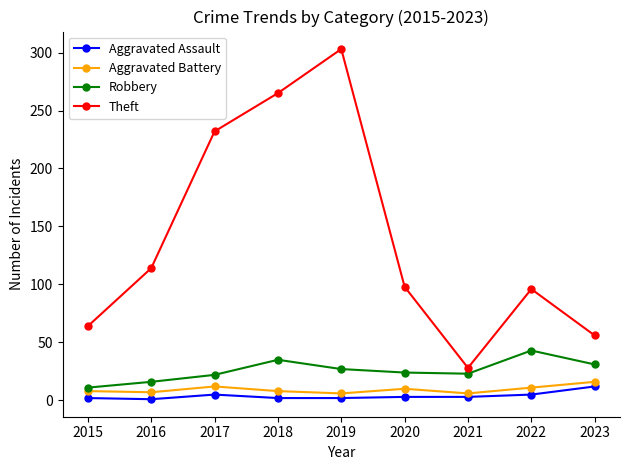

Is it true that Robbery equals 27 at 2019?

True